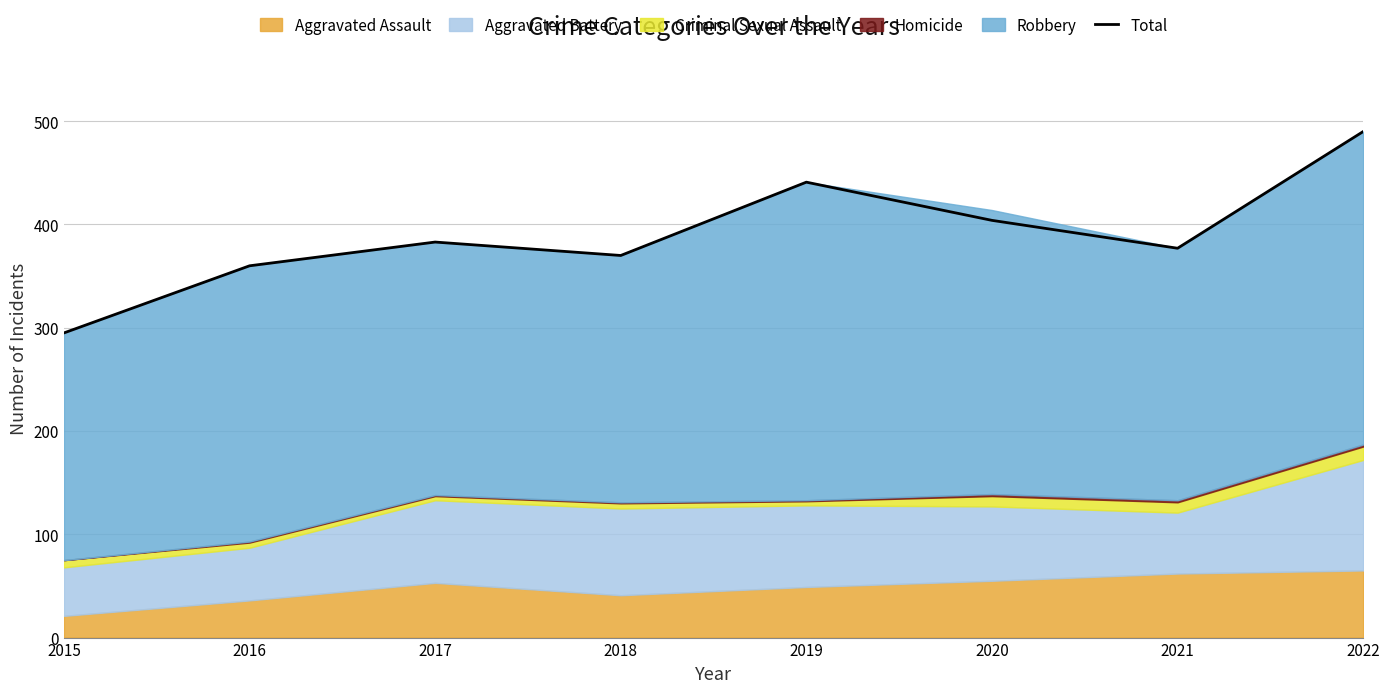

Rank the categories by value from highest to lowest.

2022, 2019, 2020, 2017, 2021, 2018, 2016, 2015